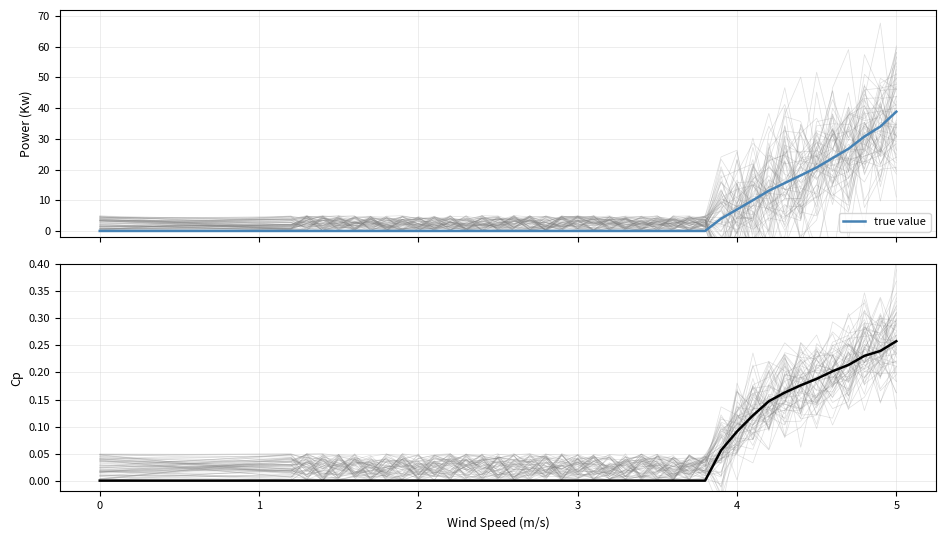

Does the chart display data point markers on the line(s)?

No